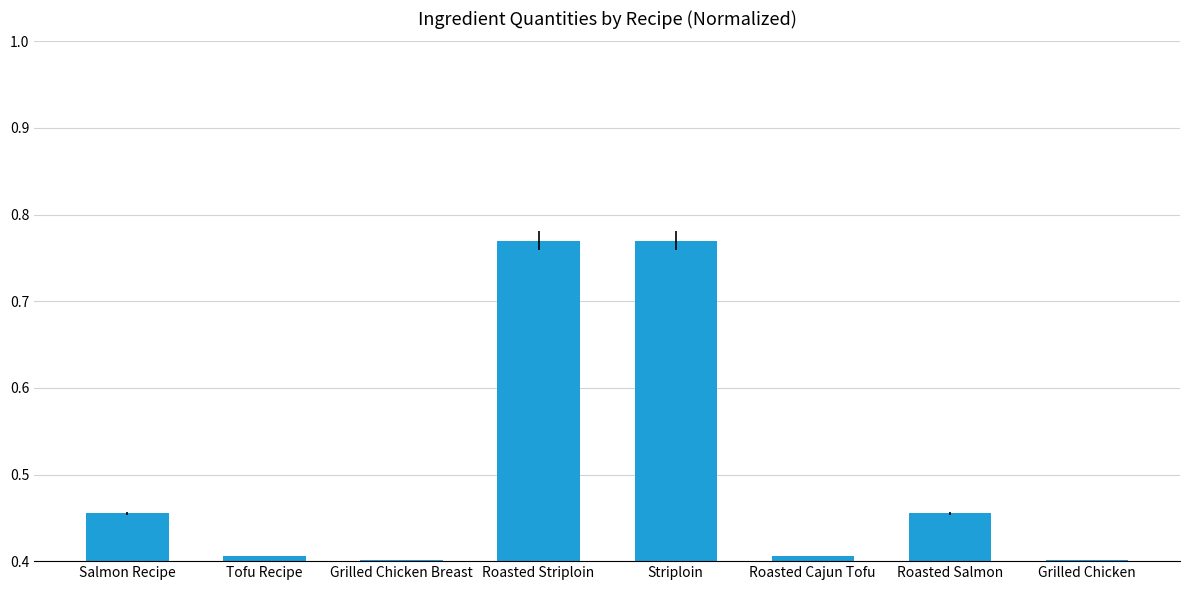

What is the label of the 8th bar from the right?

Salmon Recipe